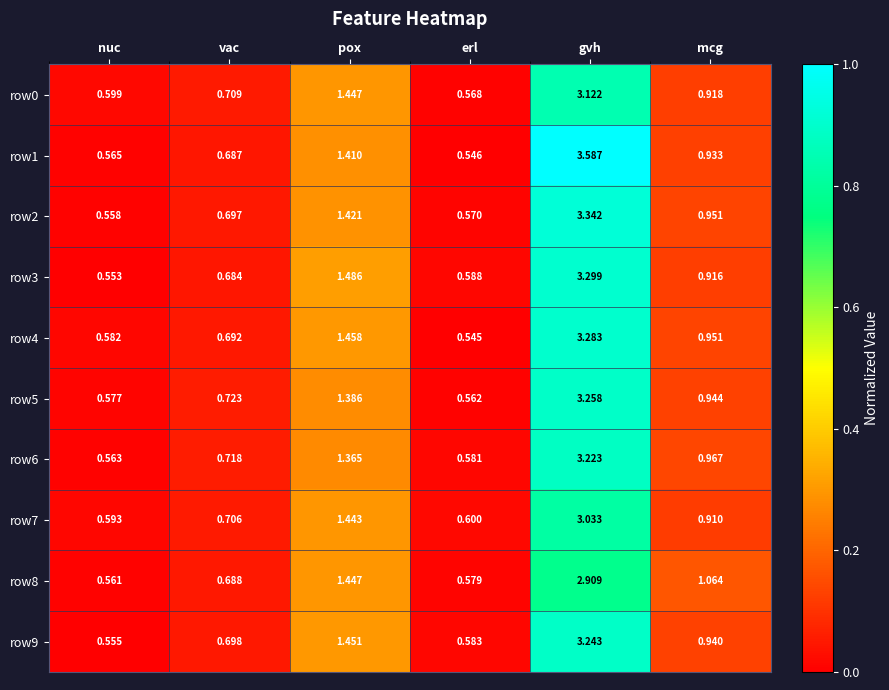

At which label is row2 closest to 1?

mcg